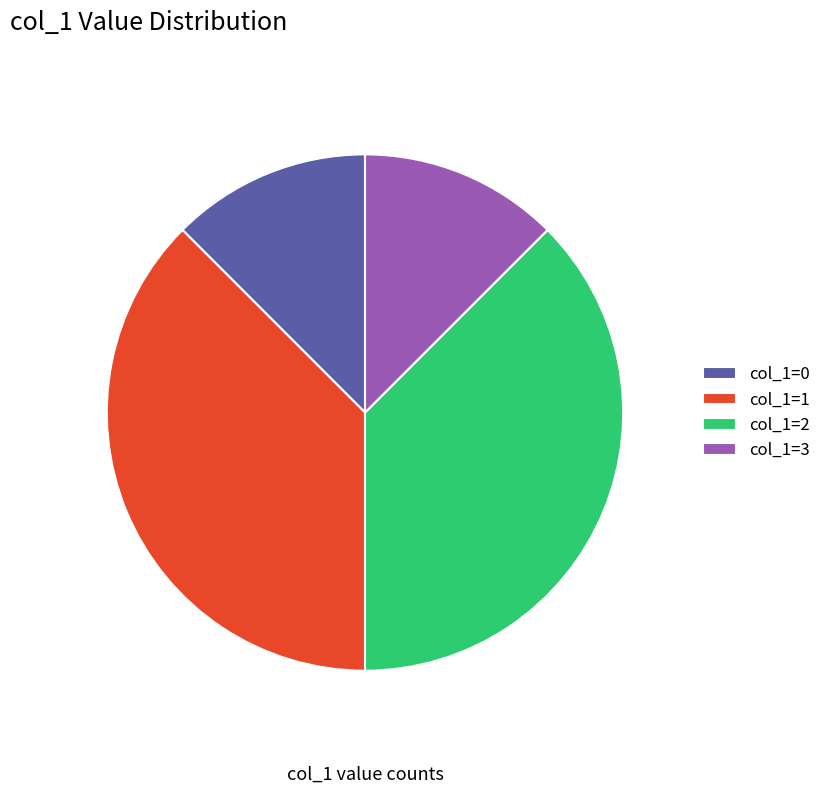

Approximately how many times larger is the value at col_1=0 compared to col_1=3?

1.0